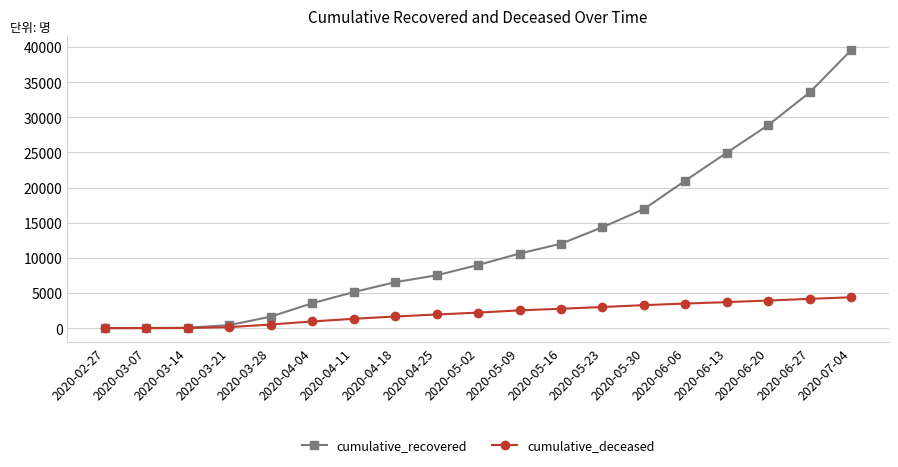

The value of cumulative_deceased at 2020-04-11 is 1328. True or false?

True